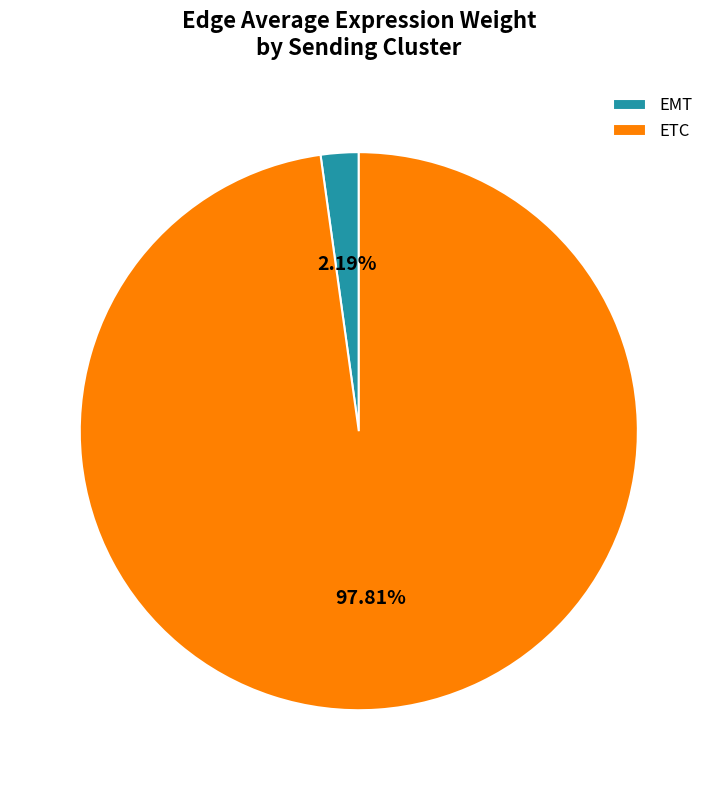

True or false: ETC accounts for 20% of the total.

False